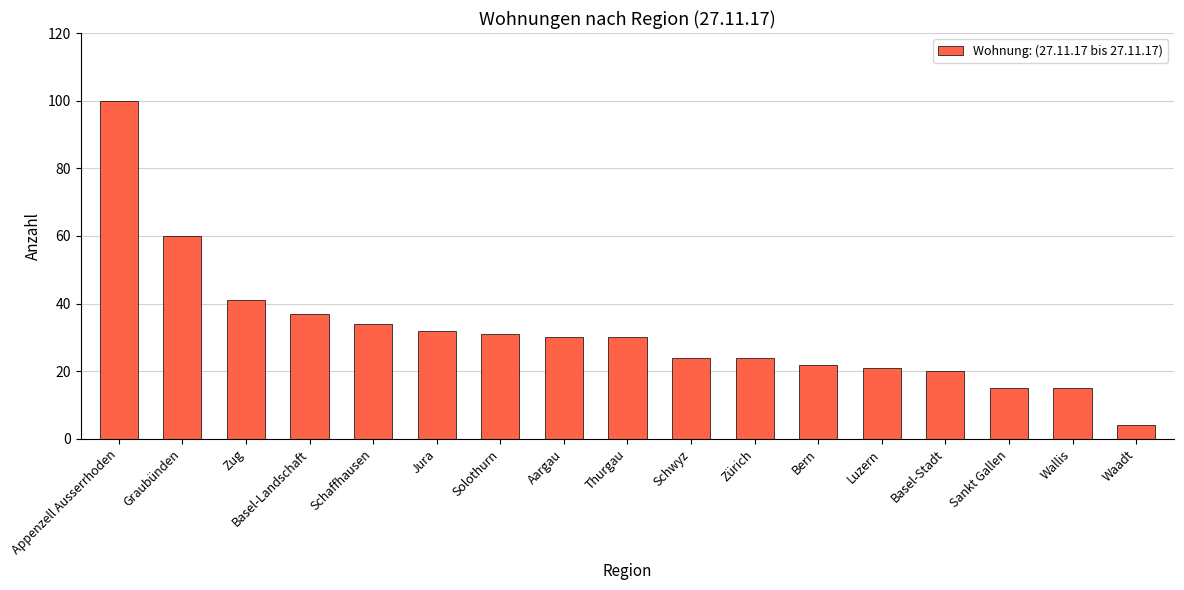

What is the value of the 1st bar from the left?

100